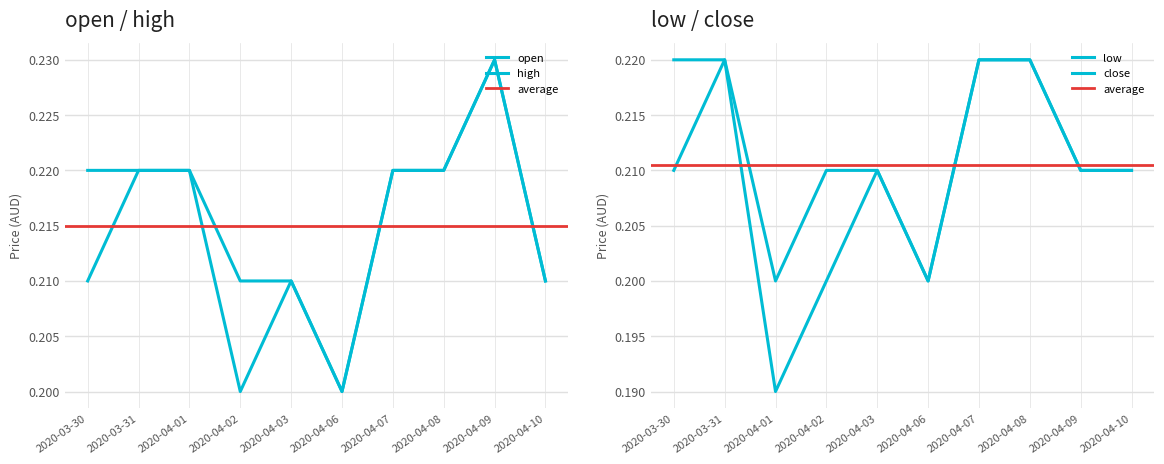

List the series in order of their overall mean, lowest first.

low, close, open, high